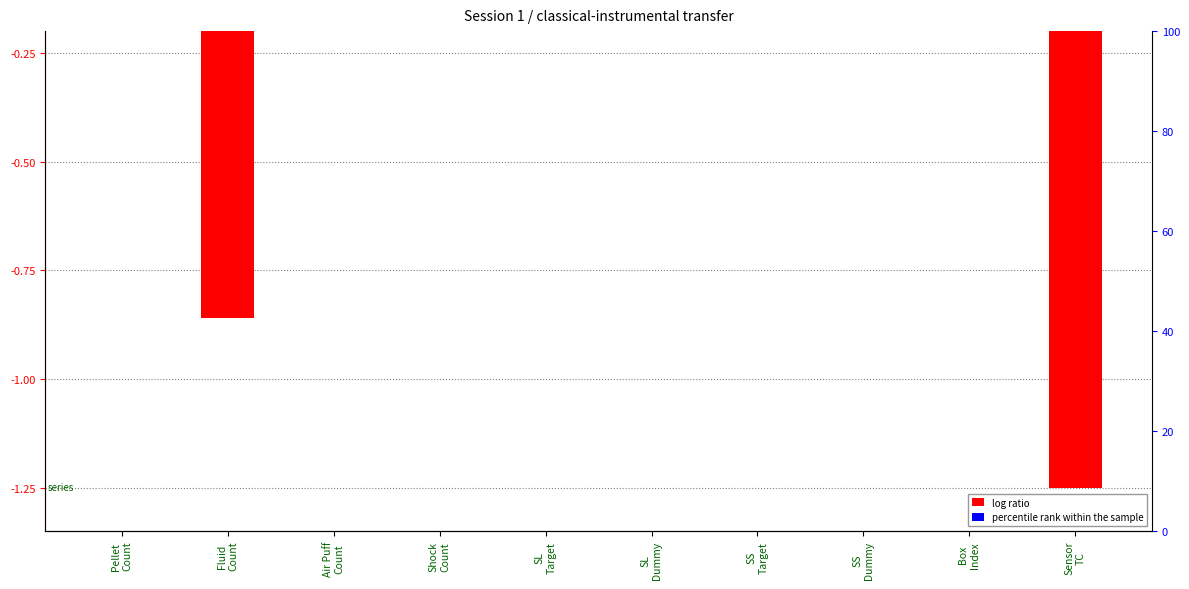

What is the lowest value of the percentile rank within the sample series?

-0.1